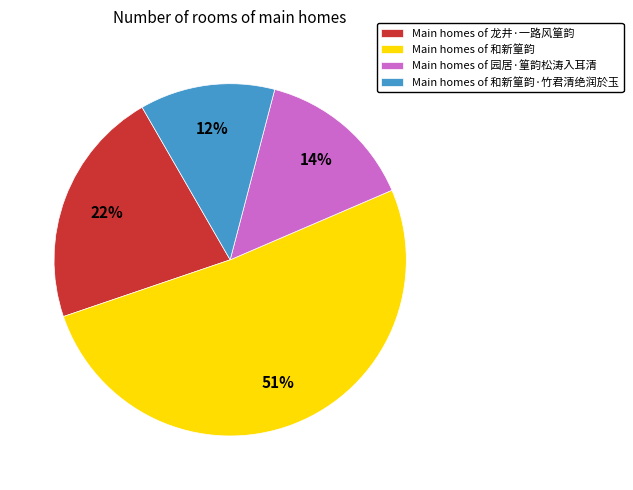

What percentage is the Main homes of 园居·篁韵松涛入耳清 slice, to the nearest percent?

14%